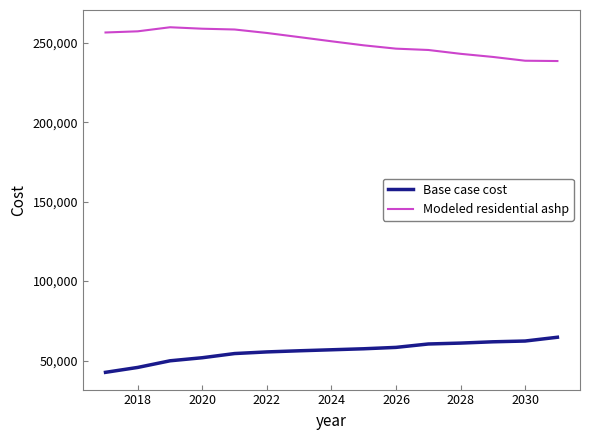

Which series has the largest total across all categories?

Modeled residential ashp